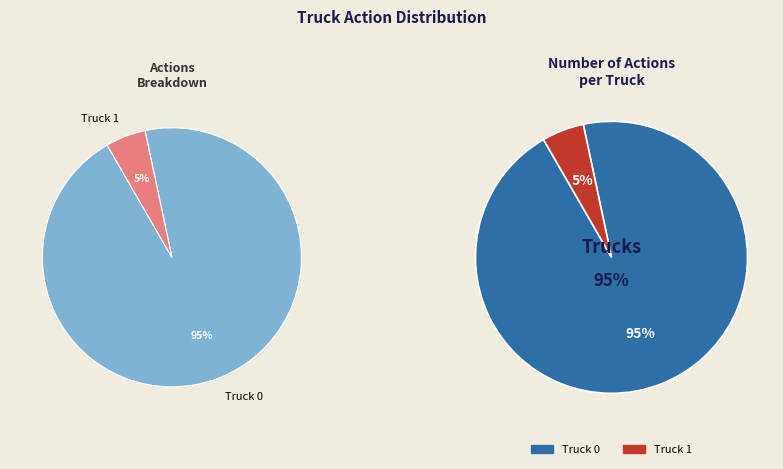

To the nearest percent, what is the difference between the Truck 0 and Truck 1 slice percentages?

90%